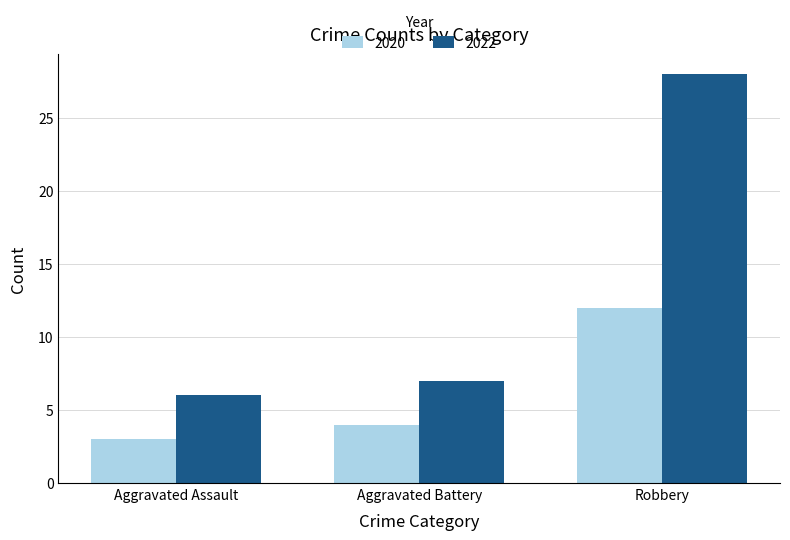

True or false: 2020 has a value of 4 at Aggravated Battery.

True